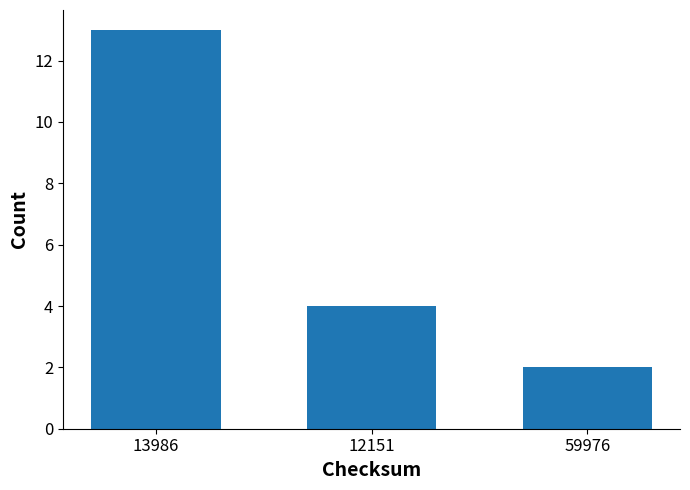

At which category does the chart reach its minimum across all series?

59976